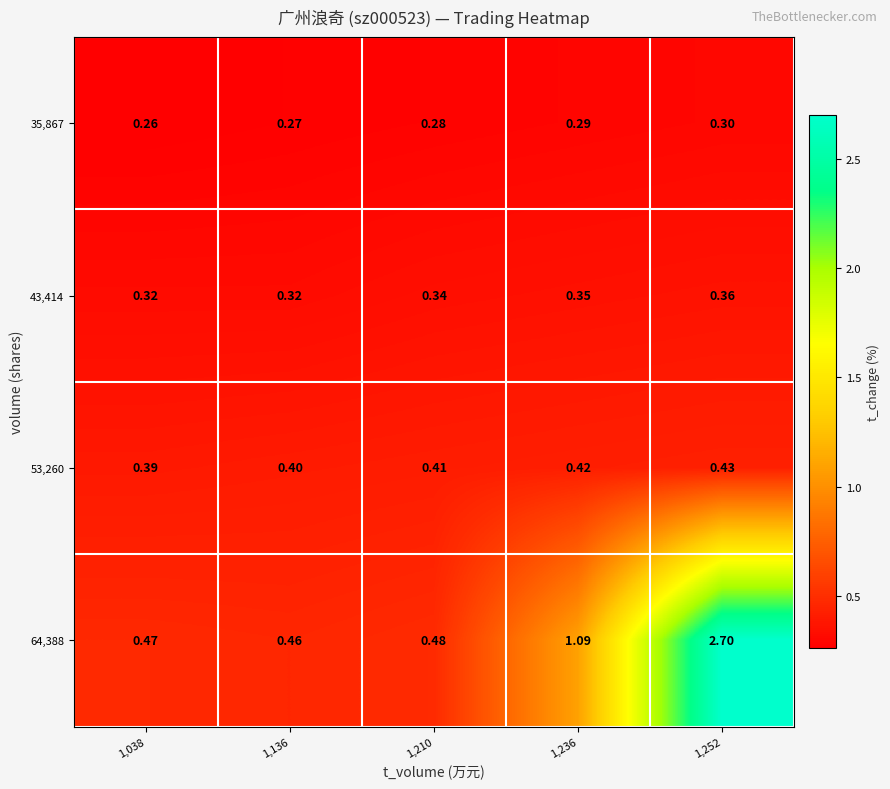

Is the value of 35,867 at 1,236 greater than the value of 53,260 at 1,236?

No